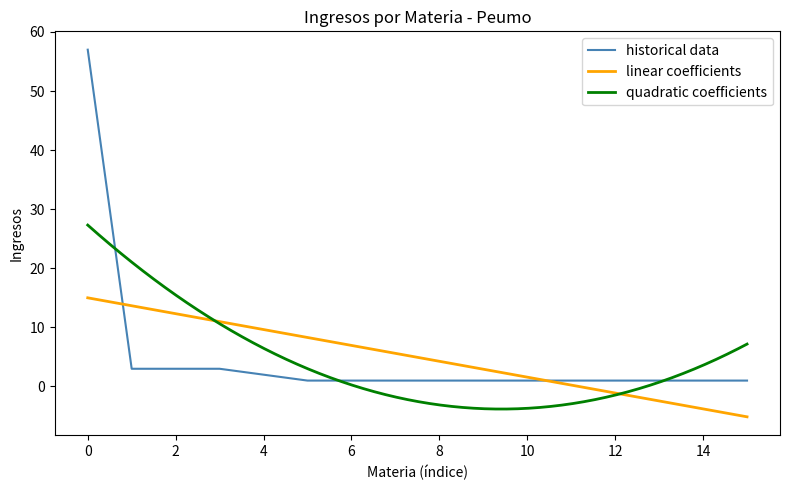

What is the average value?

5